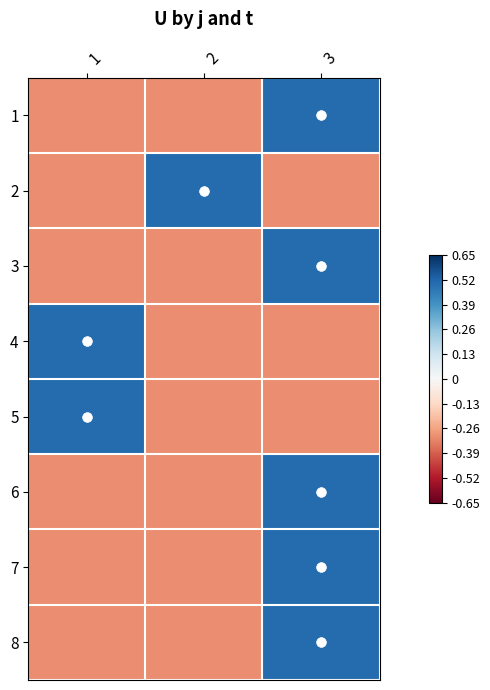

Reading right to left, extract all data points from this chart.

1: 3=0.5	2=-0.3	1=-0.3
2: 3=-0.3	2=0.5	1=-0.3
3: 3=0.5	2=-0.3	1=-0.3
4: 3=-0.3	2=-0.3	1=0.5
5: 3=-0.3	2=-0.3	1=0.5
6: 3=0.5	2=-0.3	1=-0.3
7: 3=0.5	2=-0.3	1=-0.3
8: 3=0.5	2=-0.3	1=-0.3